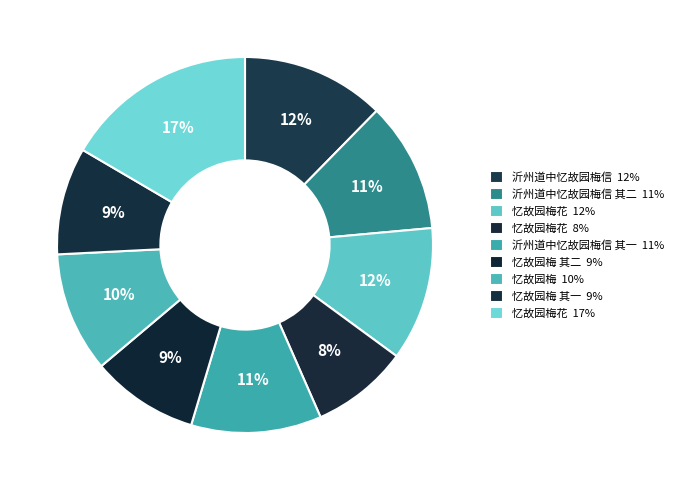

How many slices are in this pie chart?

9